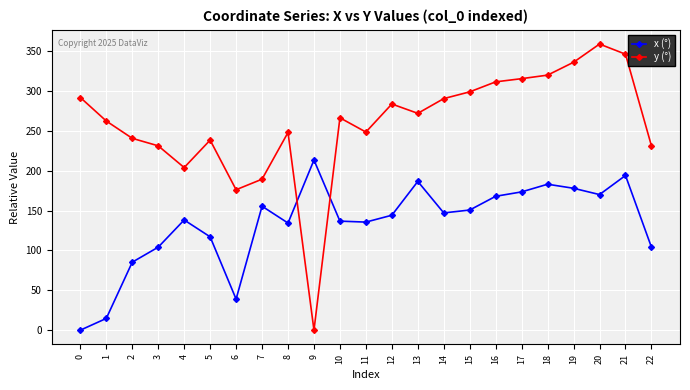

How many lines are shown in the chart?

2